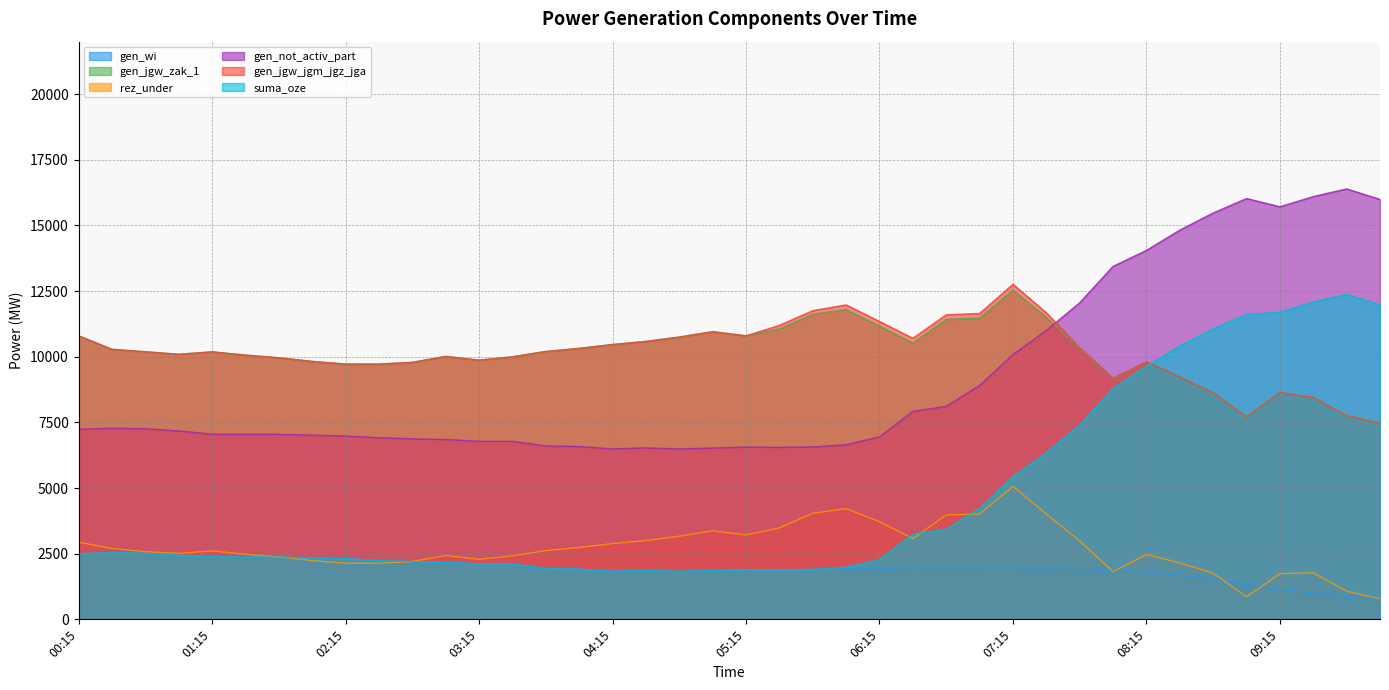

Where is gen_jgw_zak_1 nearest to the value 10007?

03:00